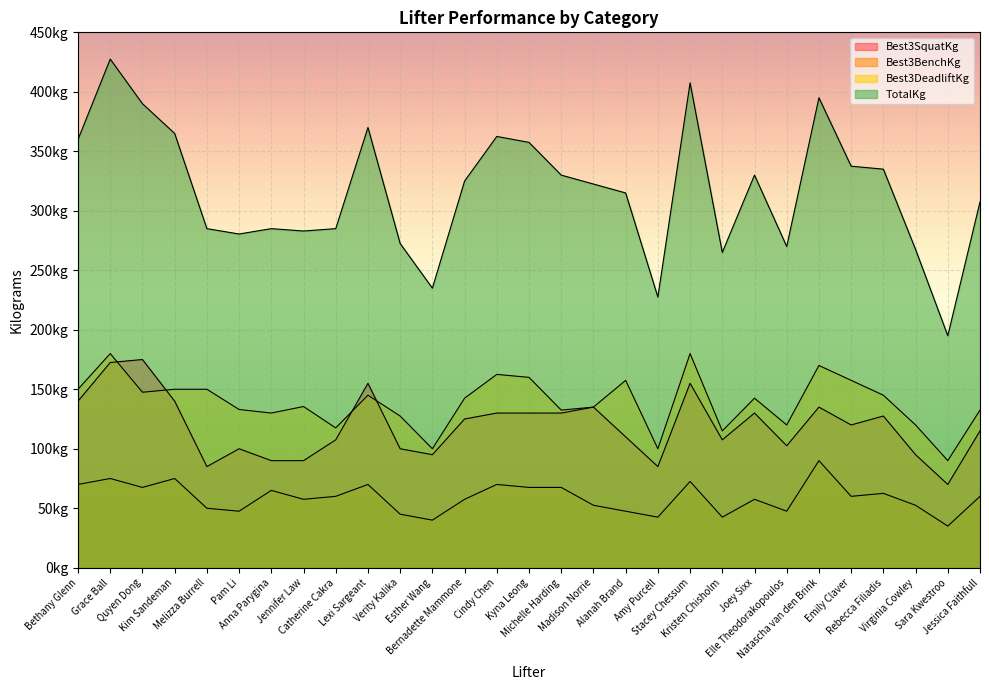

The Best3BenchKg series shows 36.8 at Bernadette Mammone. True or false?

False